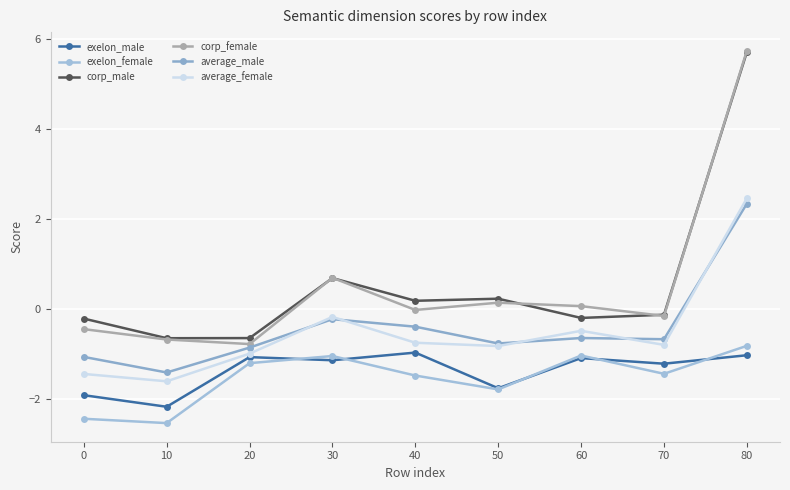

What is the sum of the corp_male values at 10 and 80?

5.1